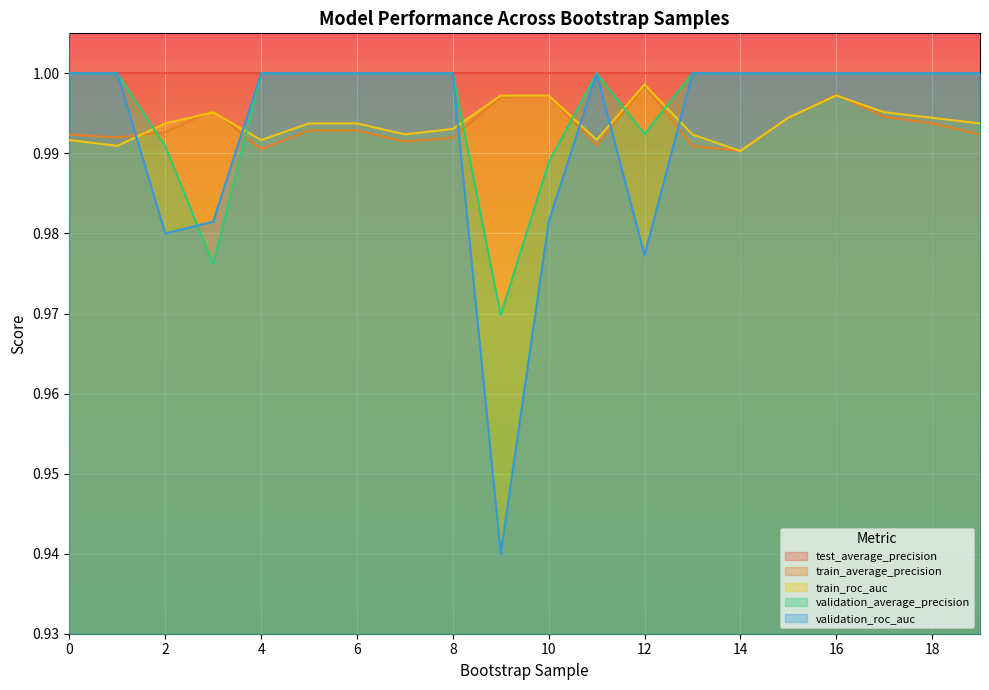

How many intersections are there between train_average_precision and validation_average_precision?

6